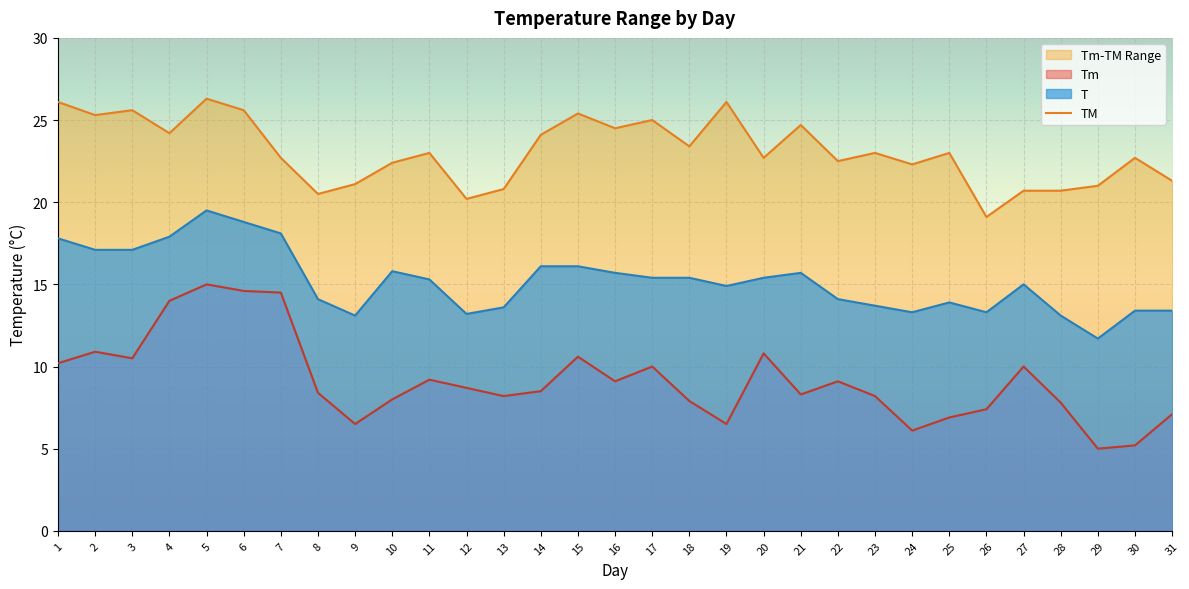

What is the difference between the maximum and minimum values?

7.2